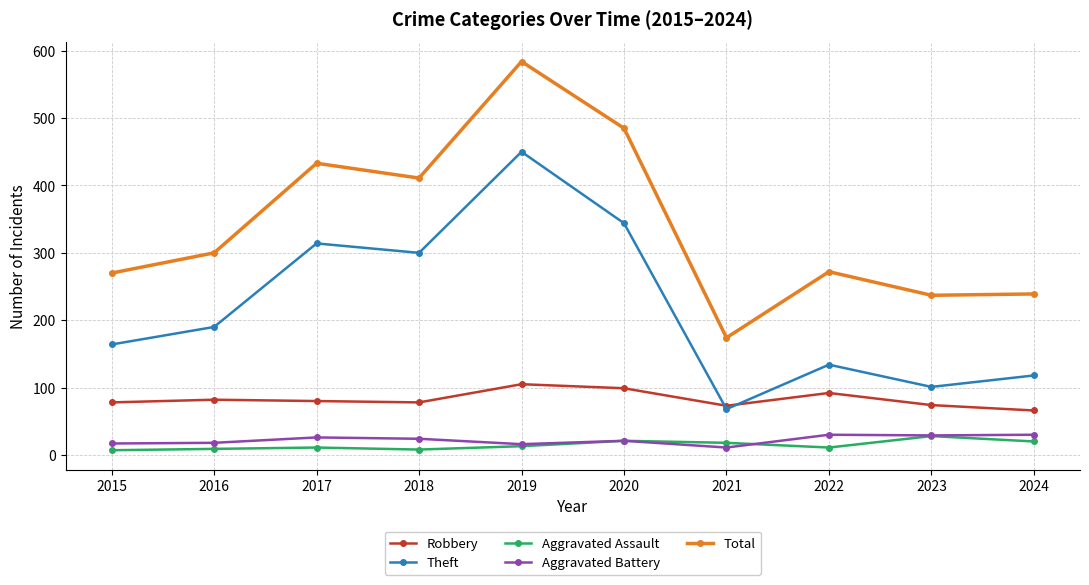

True or false: Aggravated Battery and Total intersect in this chart.

False